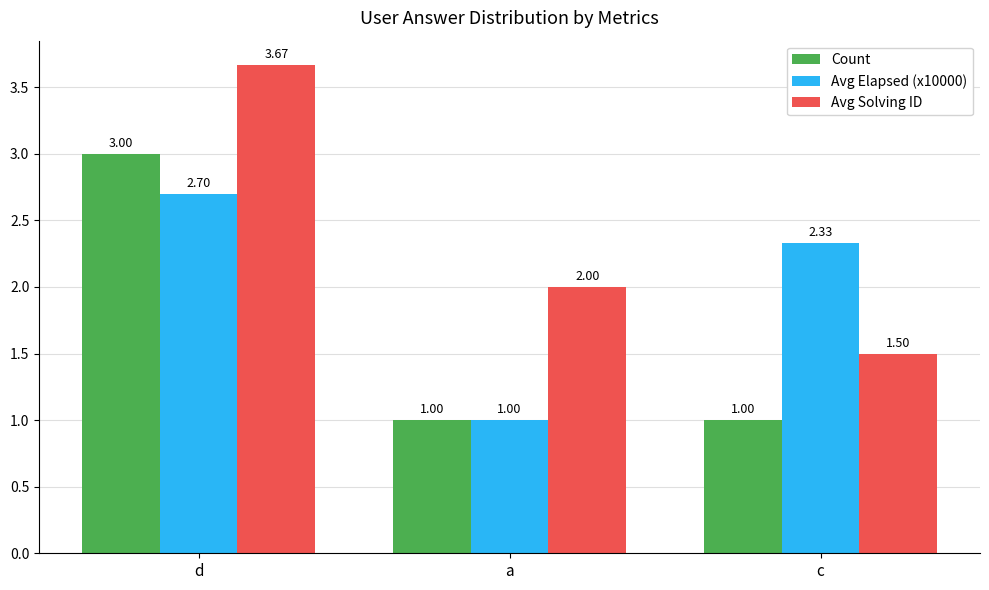

Is the value of Avg Elapsed (x10000) at a greater than the value of Avg Solving ID at d?

No